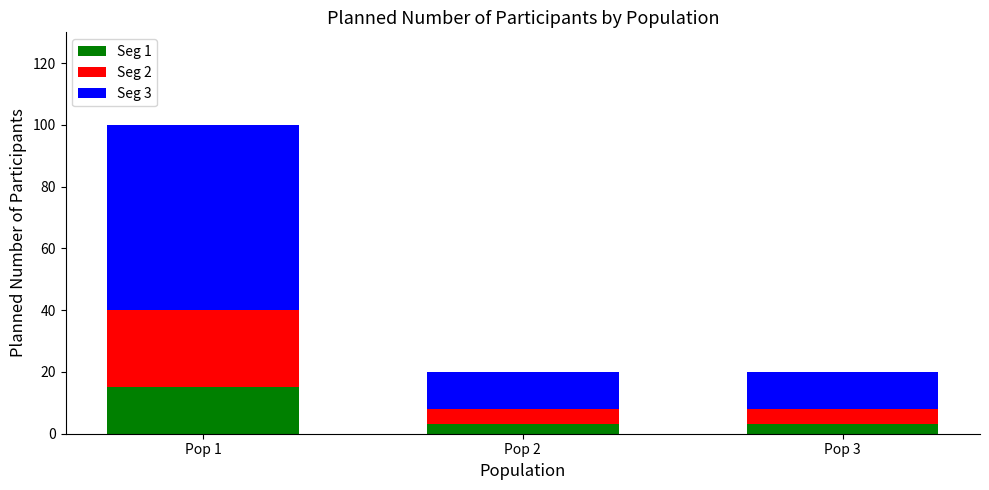

How many bars are there in total?

3